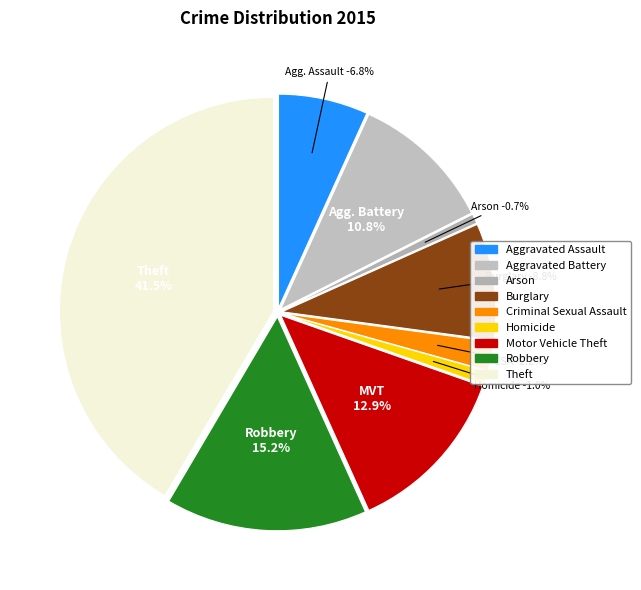

True or false: Robbery accounts for 15% of the total.

True